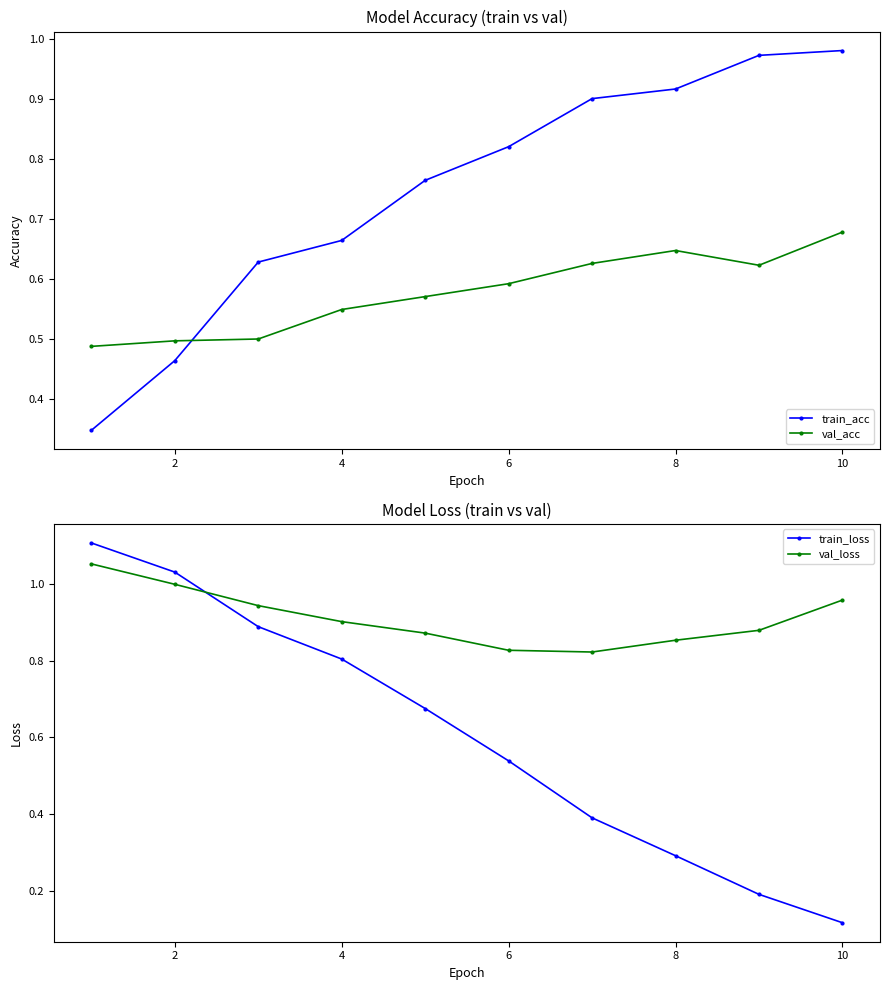

The val_acc series shows 0.8 at 4. True or false?

False